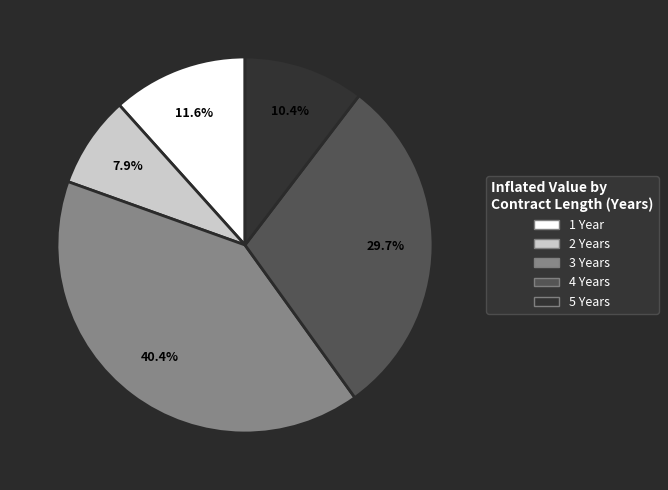

What percentage do 2 and 3 together represent?

48.3%